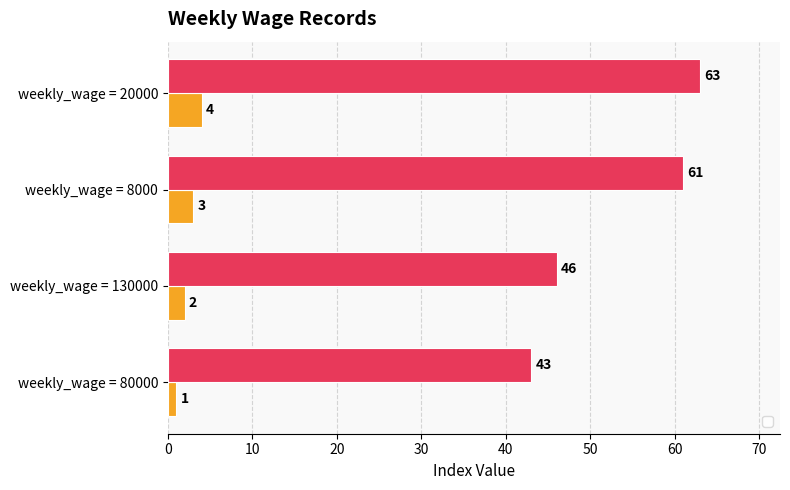

How many _index values are between 2 and 4?

3